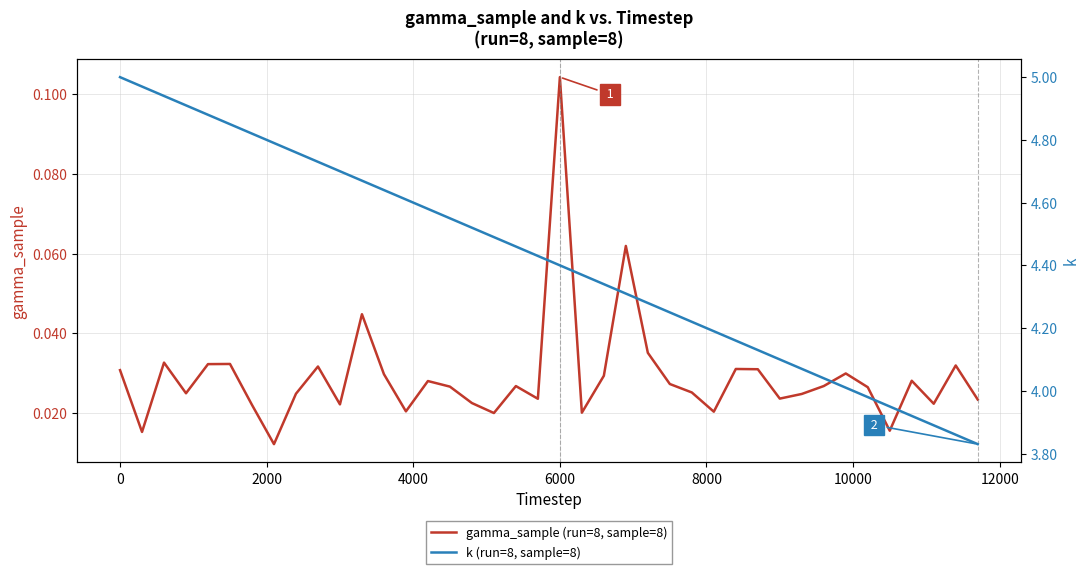

True or false: k (run=8, sample=8) has more than 0 interior local peaks.

False